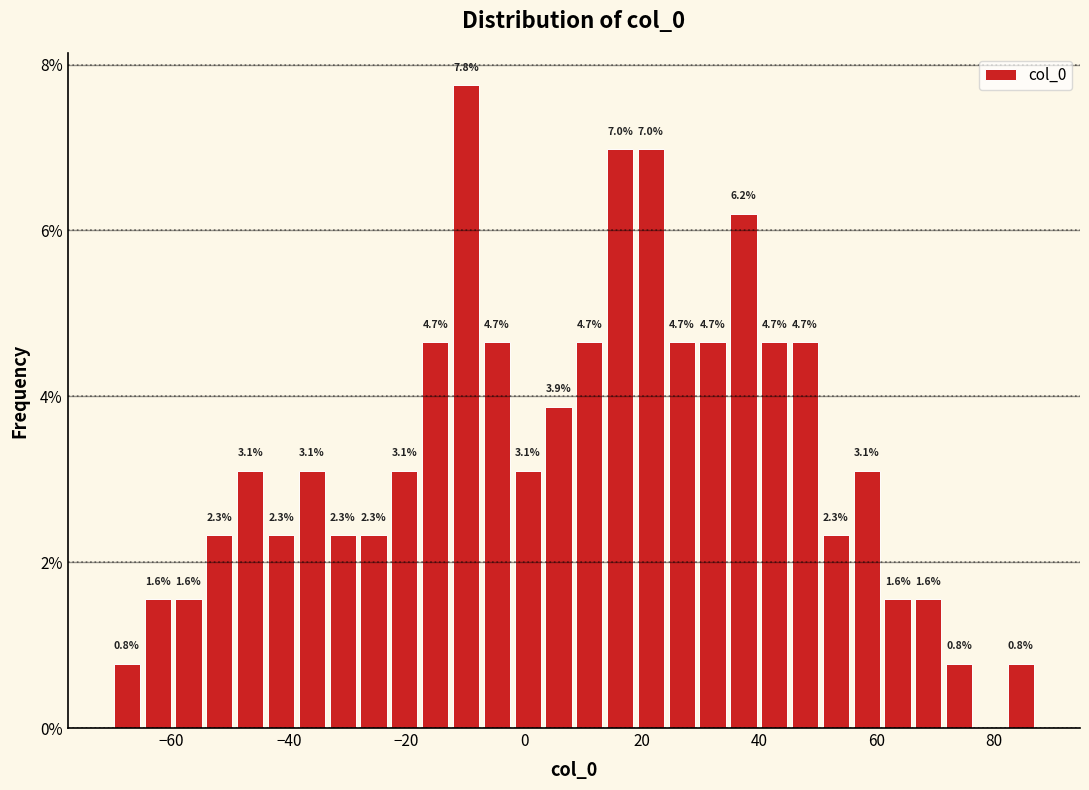

Read against the x-axis, roughly where is the centre of the tallest bar?

-10